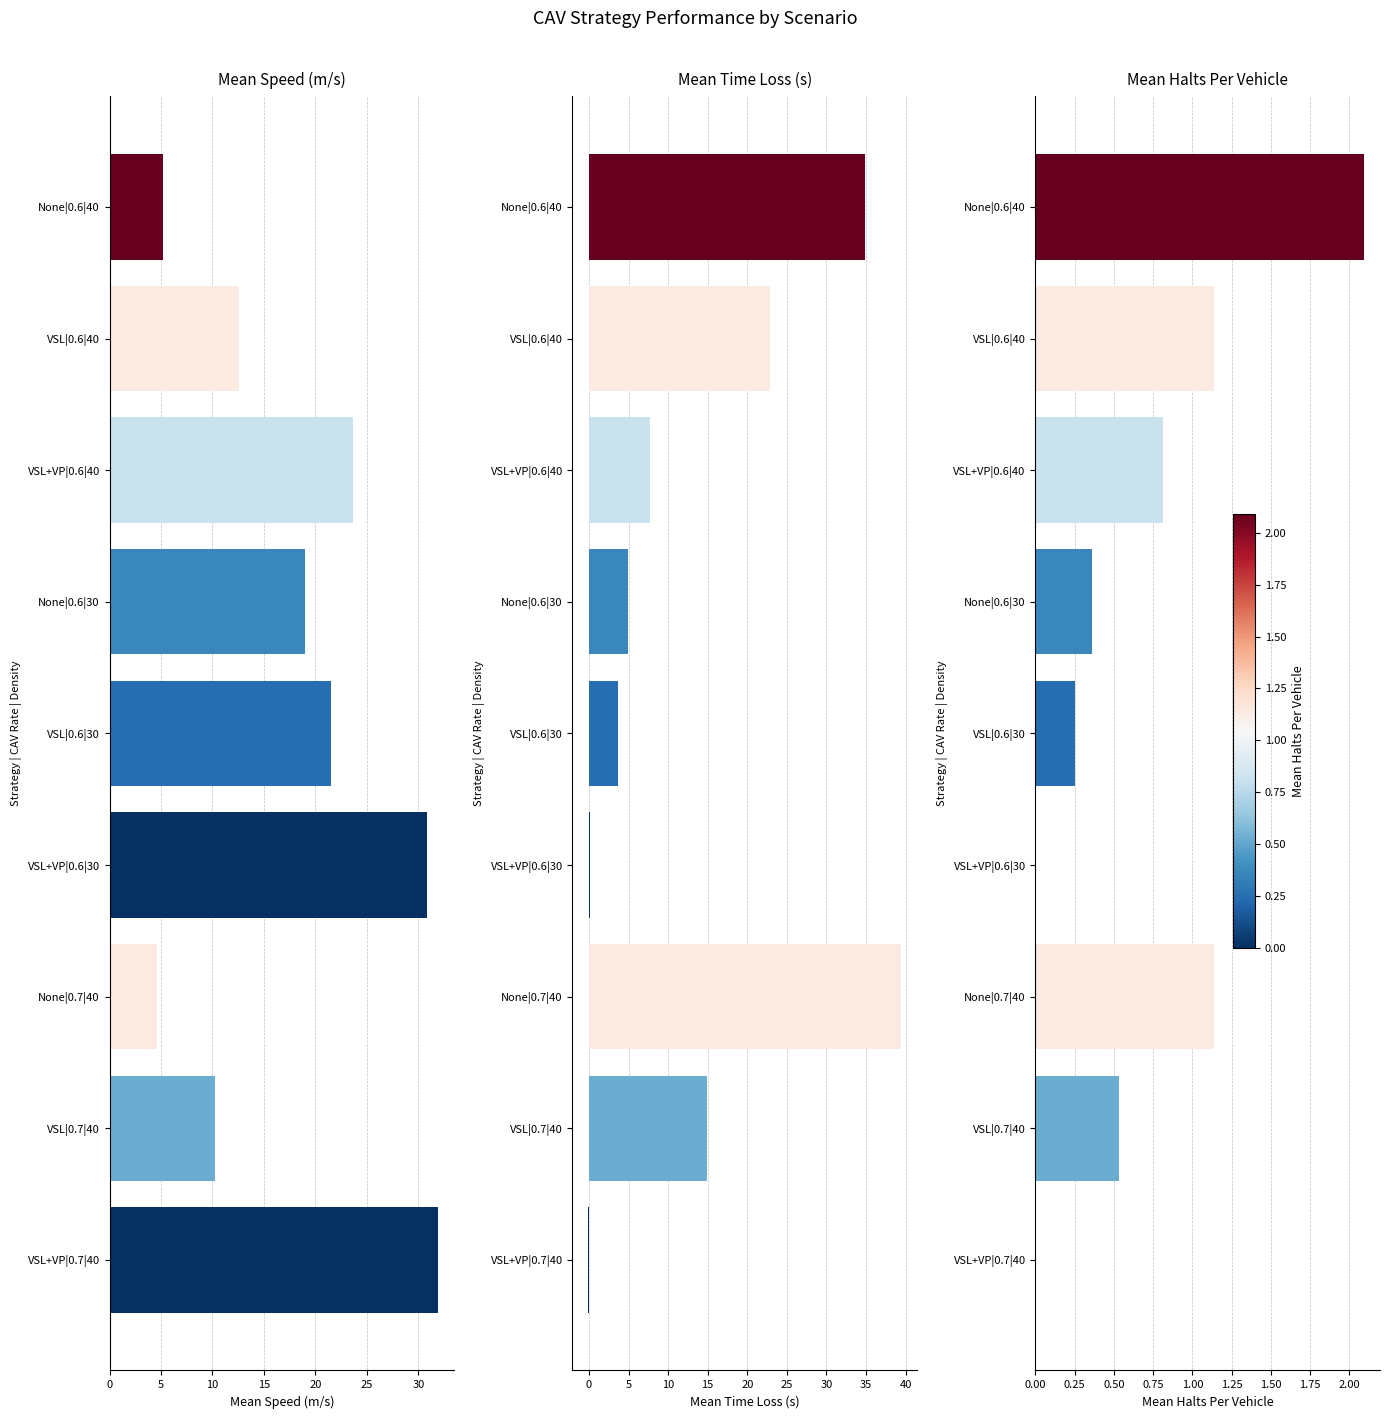

What is the difference between the highest and lowest values at VSL|0.6|30?

21.3